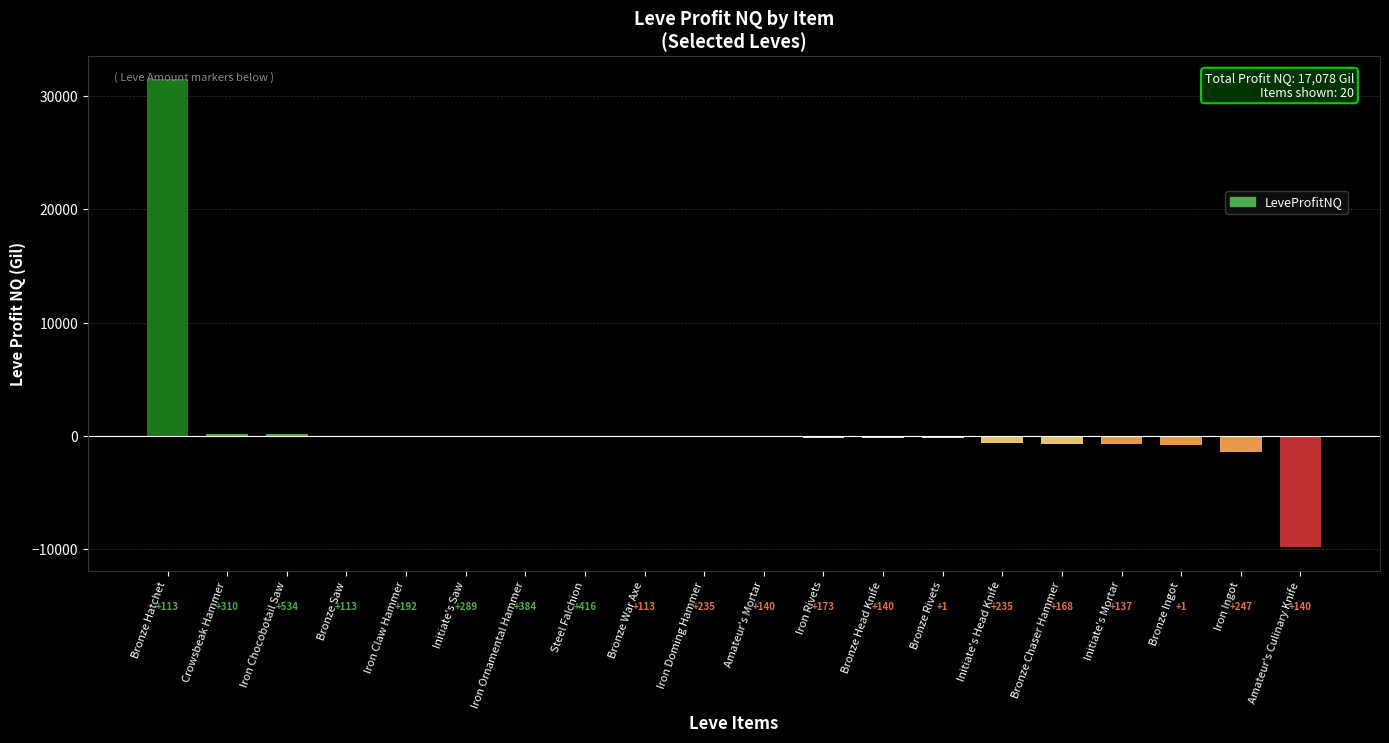

Which label corresponds to the smallest value in the chart?

Amateur's Culinary Knife